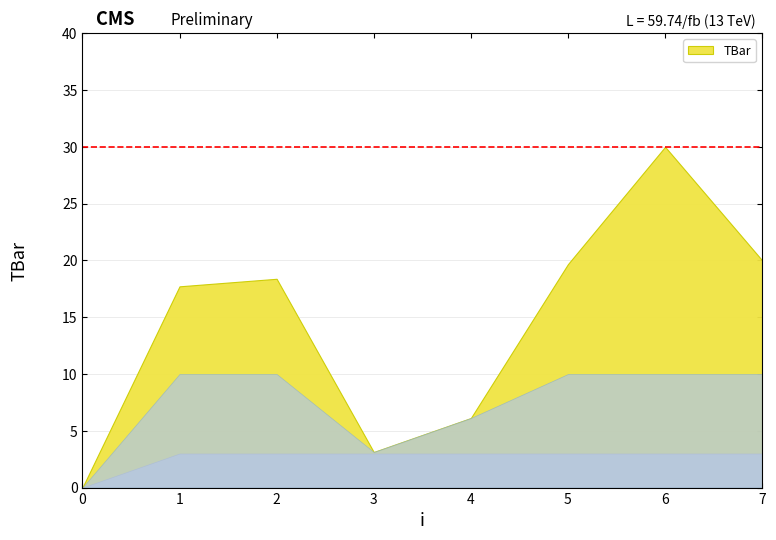

What is the value of the 5th point from the left?

6.1